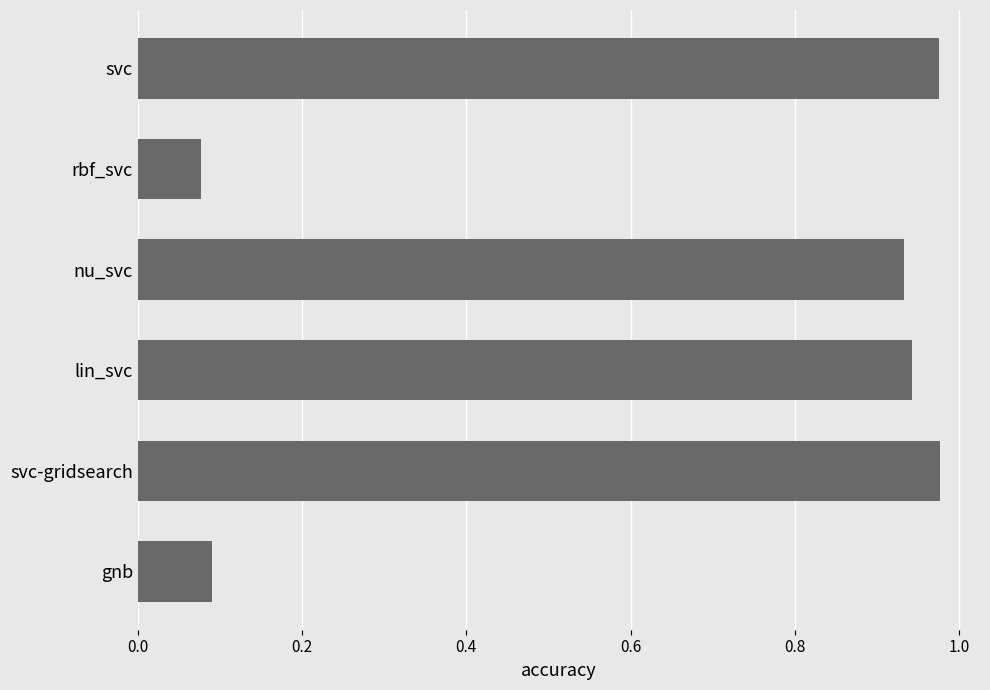

What is the label of the 6th bar from the bottom?

svc